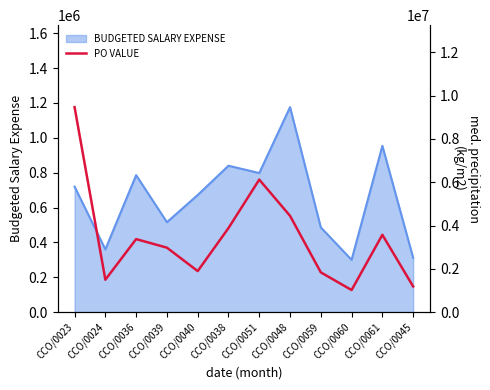

Which has a higher value, CCO/0061 or CCO/0045?

CCO/0061